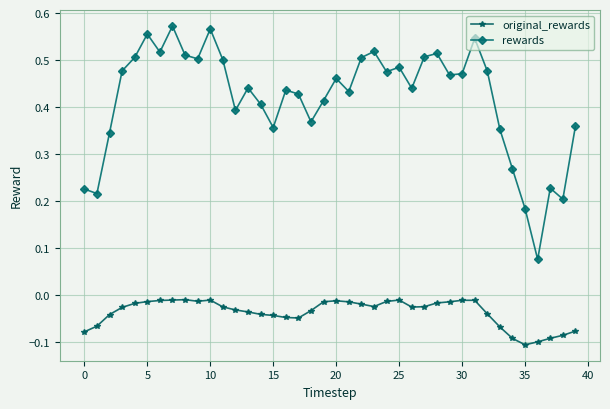

How many series are shown in this chart?

2